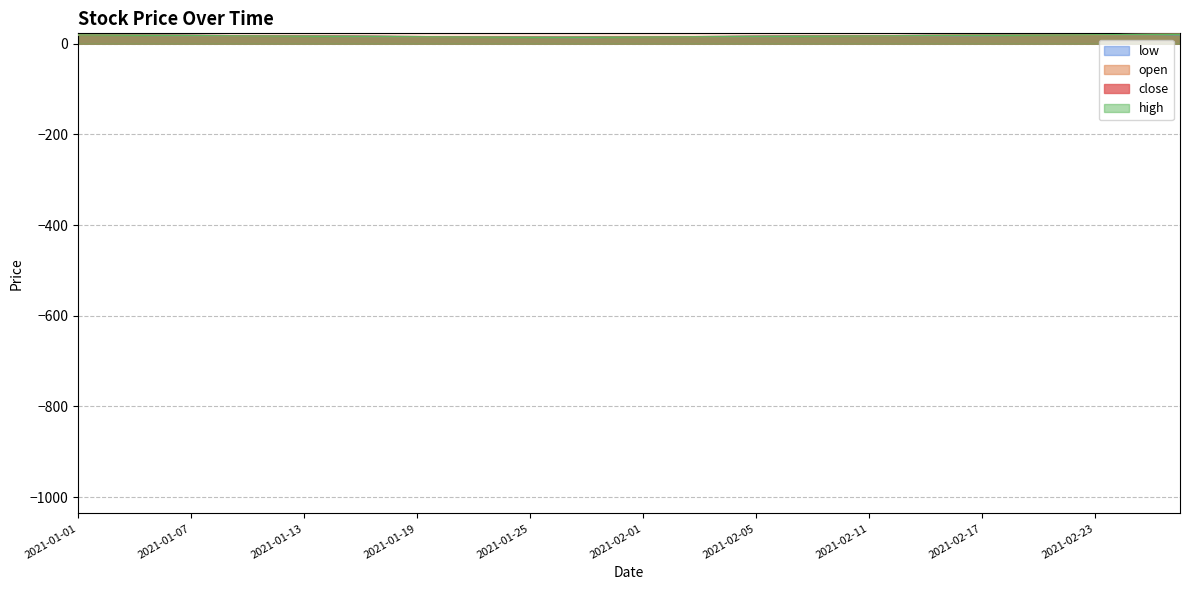

At 2021-02-11, list the series in order from largest to smallest.

close, high, open, low